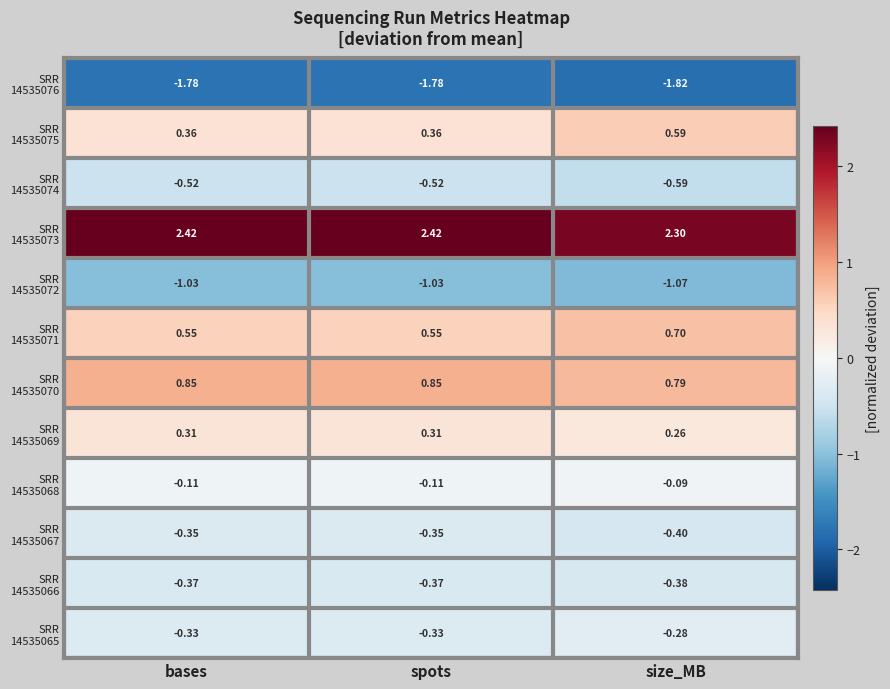

At which category is the sum across all series the highest?

size_MB